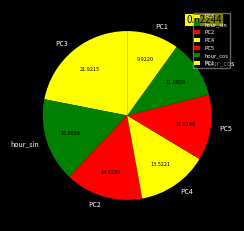

What is the largest slice in the pie chart?

PC3